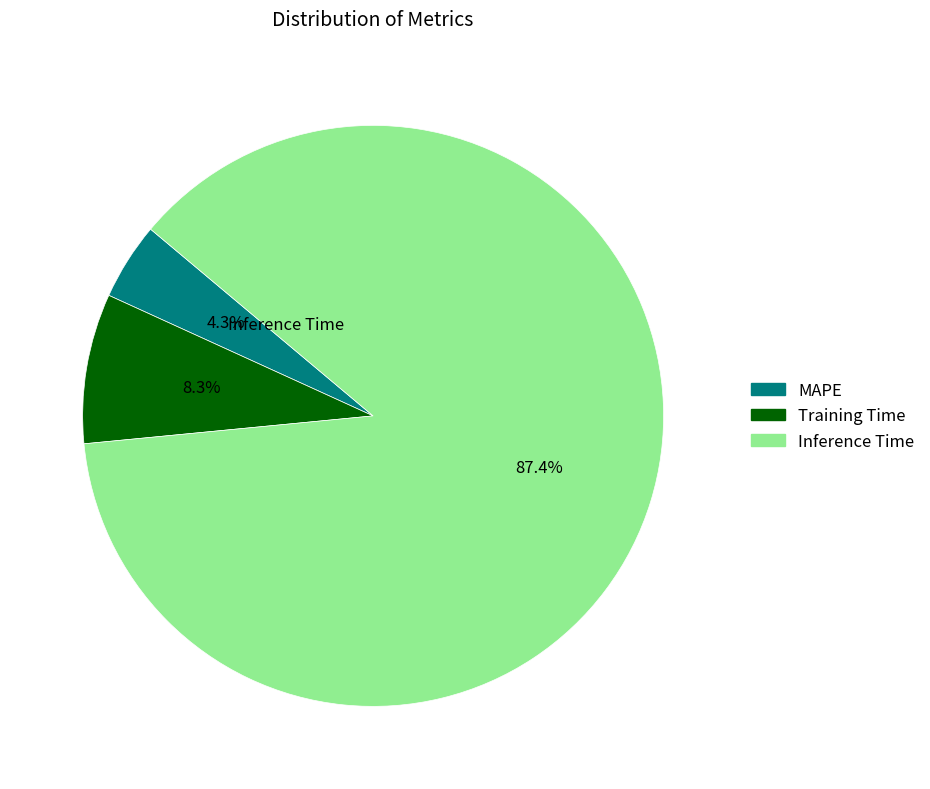

Which slice is the largest?

Inference Time